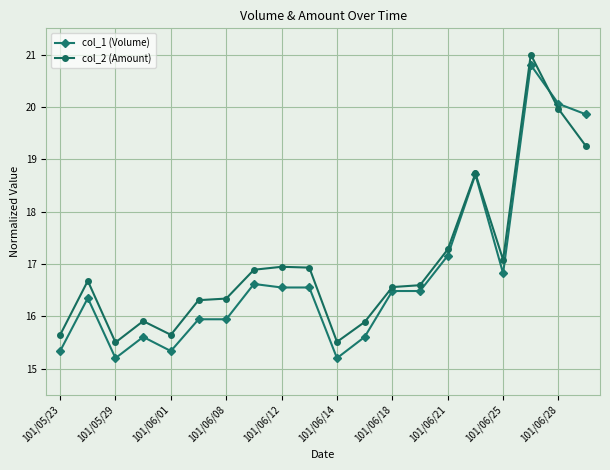

How many values in the col_1 (Volume) series are below 16?

8